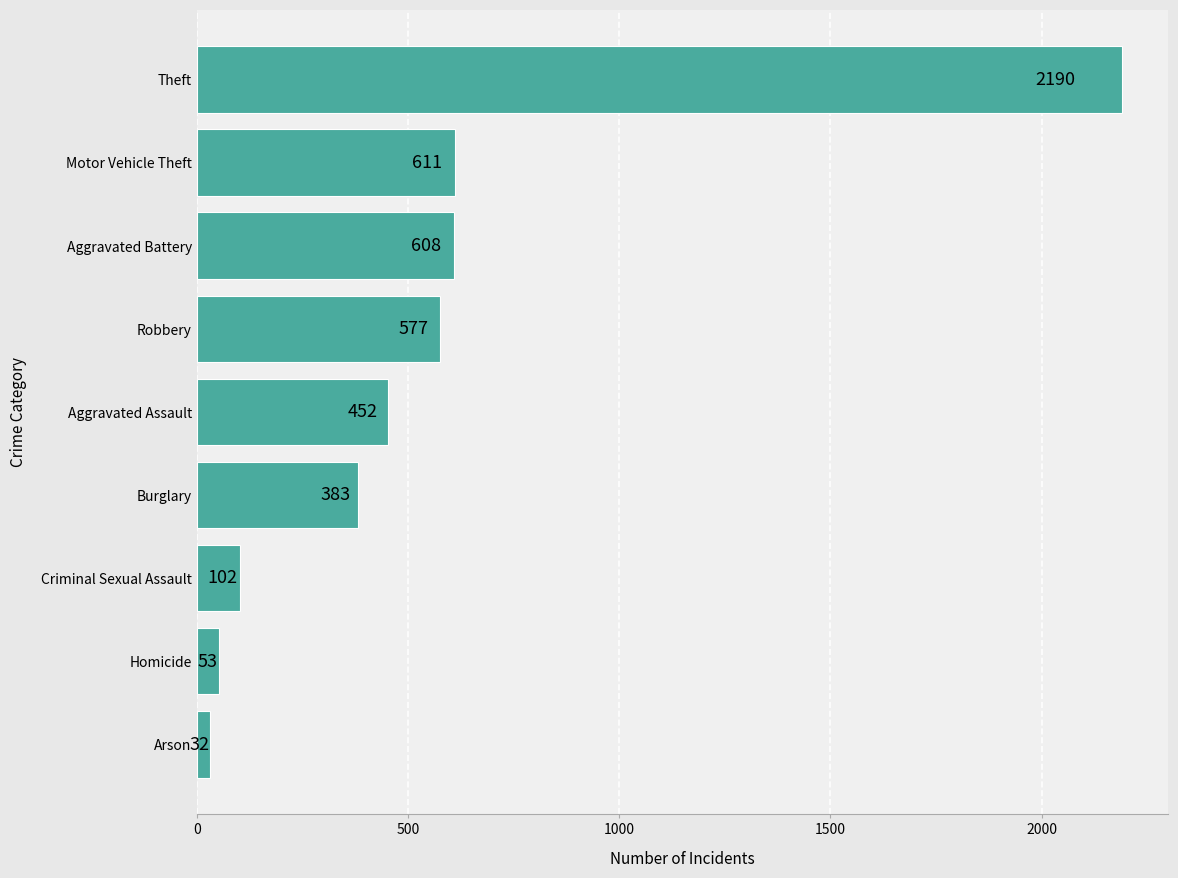

Reading top to bottom, list all the values displayed in this chart.

2190	611	608	577	452	383	102	53	32